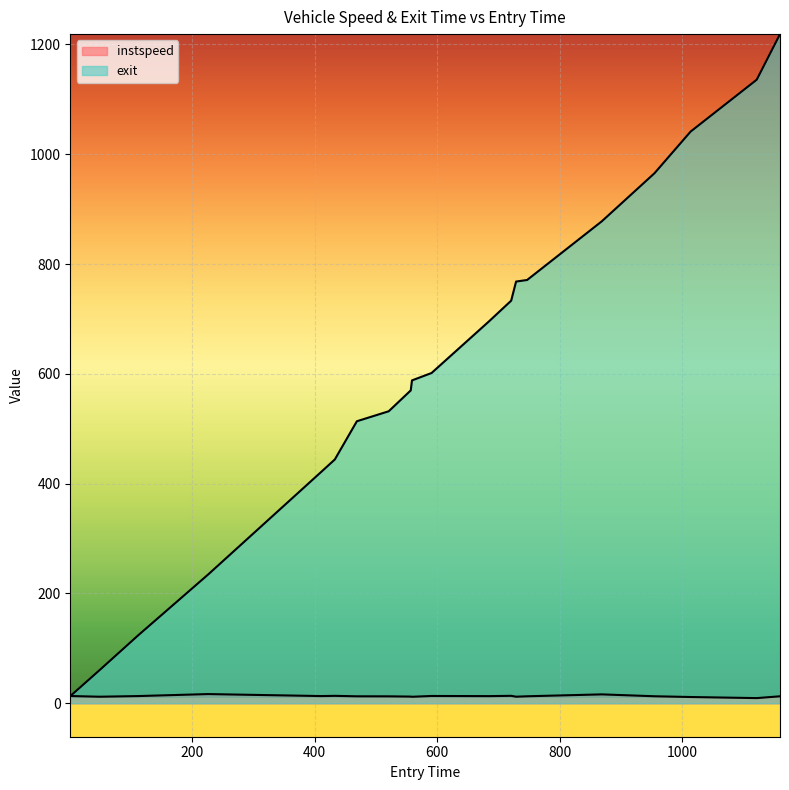

How many data points does each series have?

20